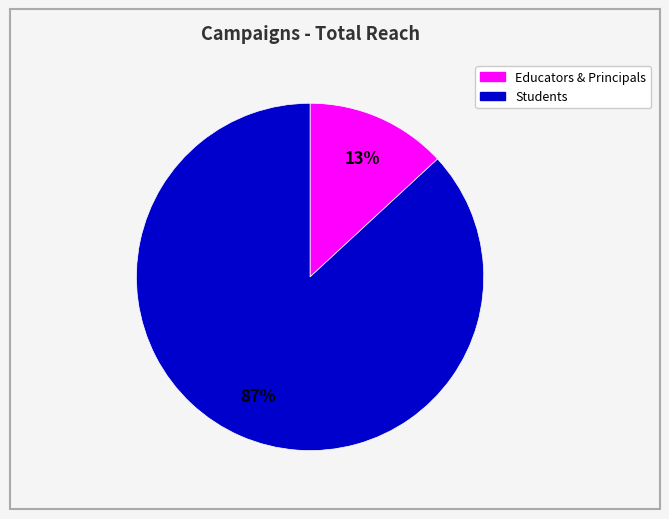

To the nearest percent, what is the average slice percentage?

50%